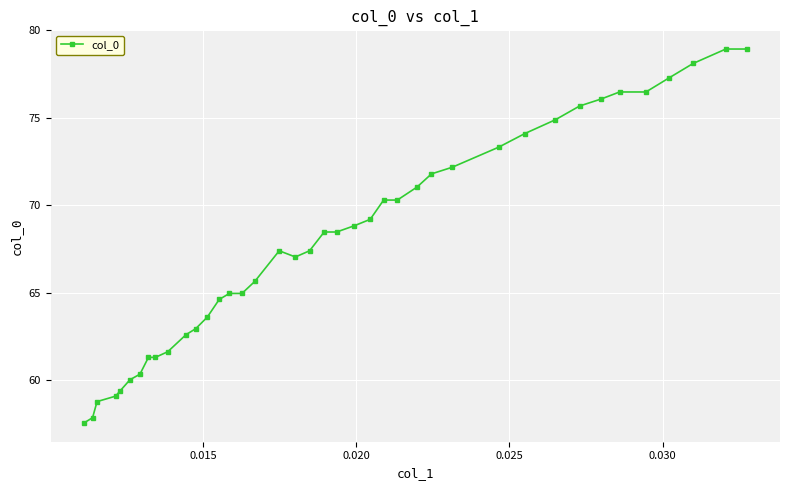

How many lines are shown in the chart?

1